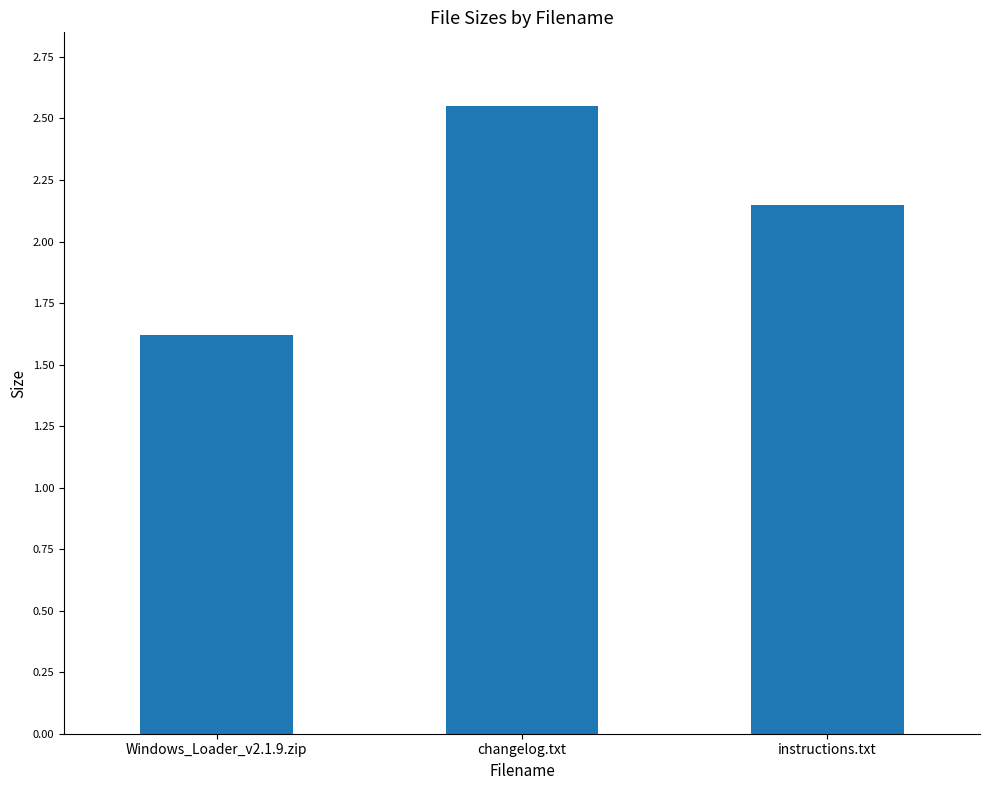

What is the approximate value at Windows_Loader_v2.1.9.zip?

1.6